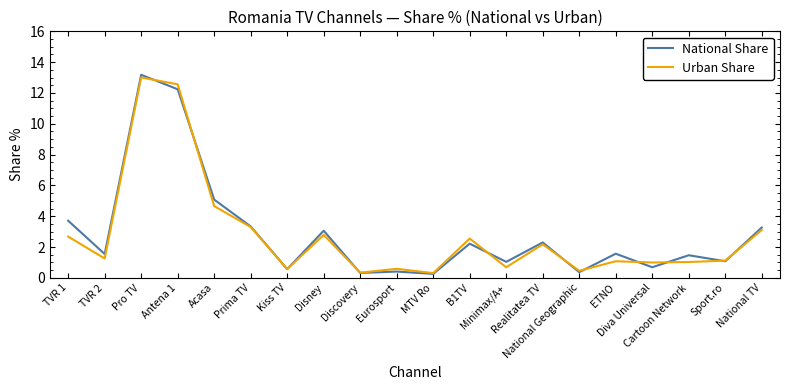

Which series has the widest spread of values?

National Share